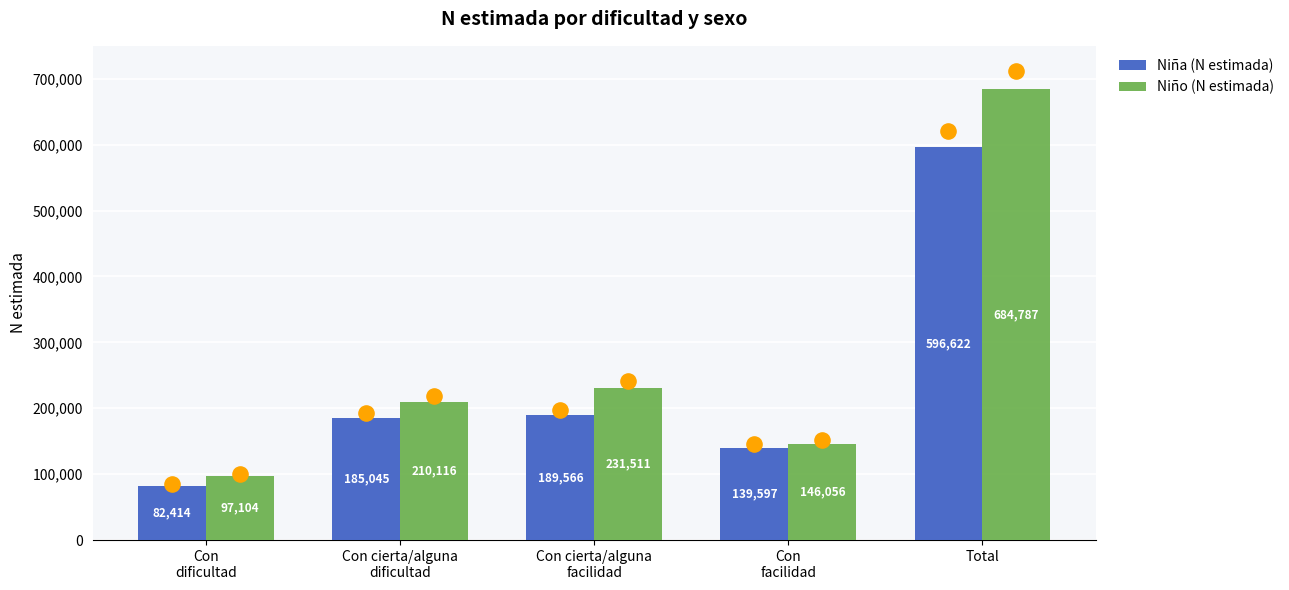

Which series has the widest spread of Y values?

Niño (N estimada)